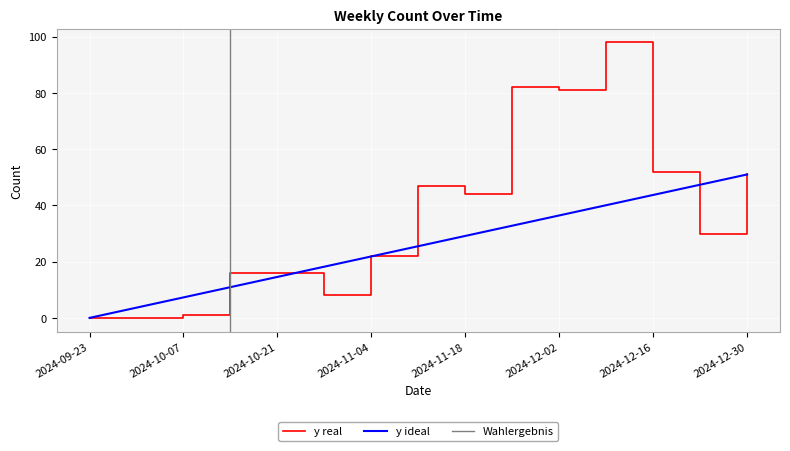

What is the value of the 3rd point from the left?

1